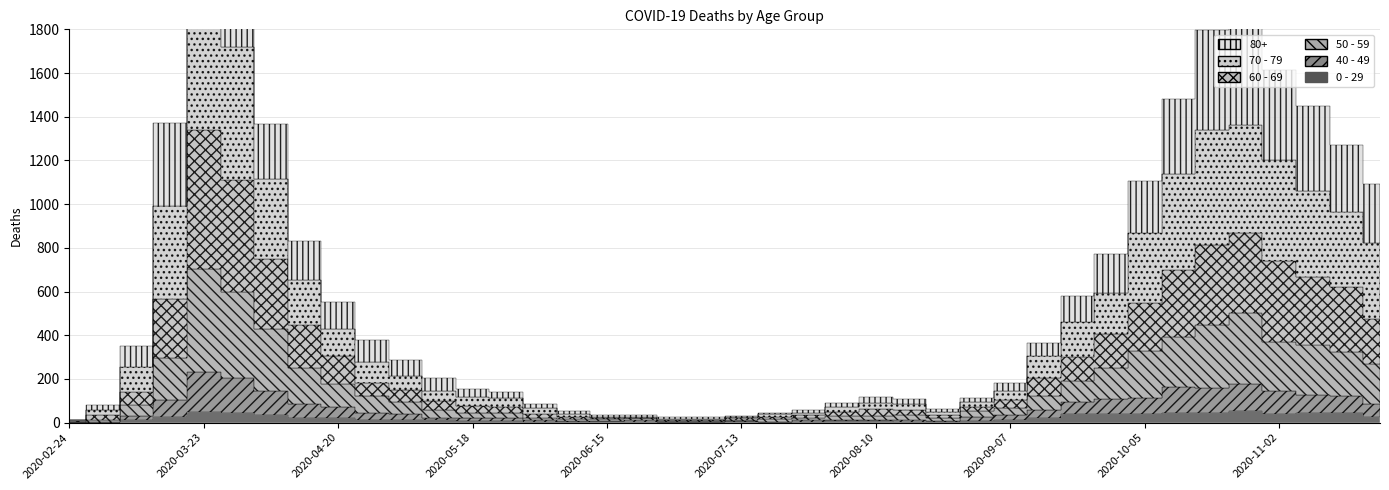

The 80+ series shows 458 at 2020-10-19. True or false?

True